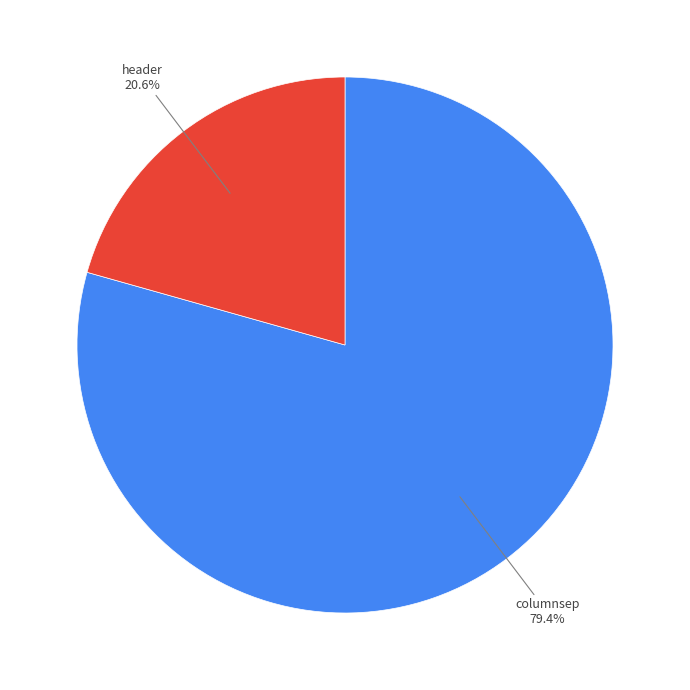

What percentage do columnsep and header together represent?

100.0%